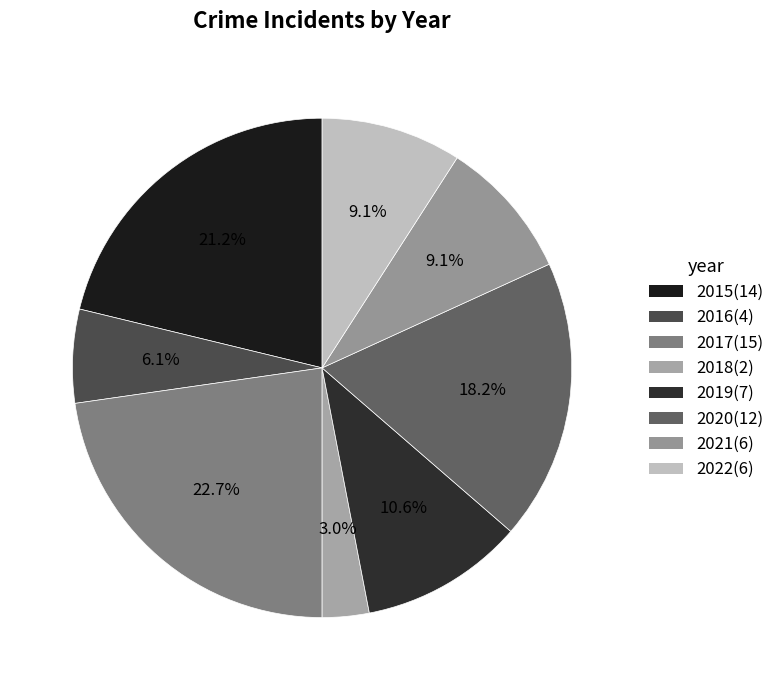

To the nearest percent, what percentage of the pie is 2018?

3%